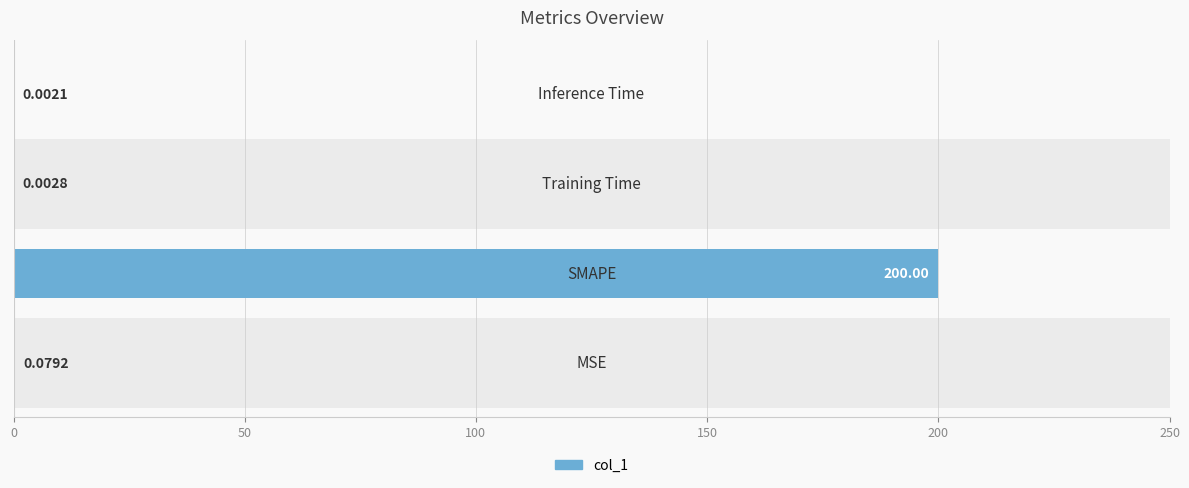

Is it true that the value at 150 is 0.0?

False